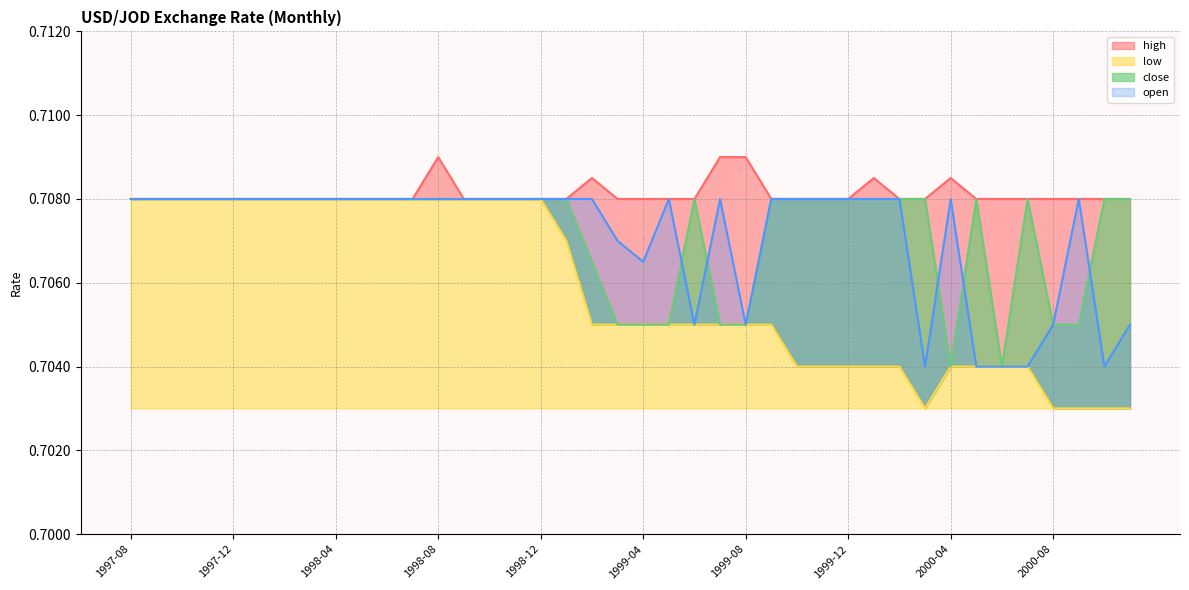

What is the greatest value displayed?

0.7